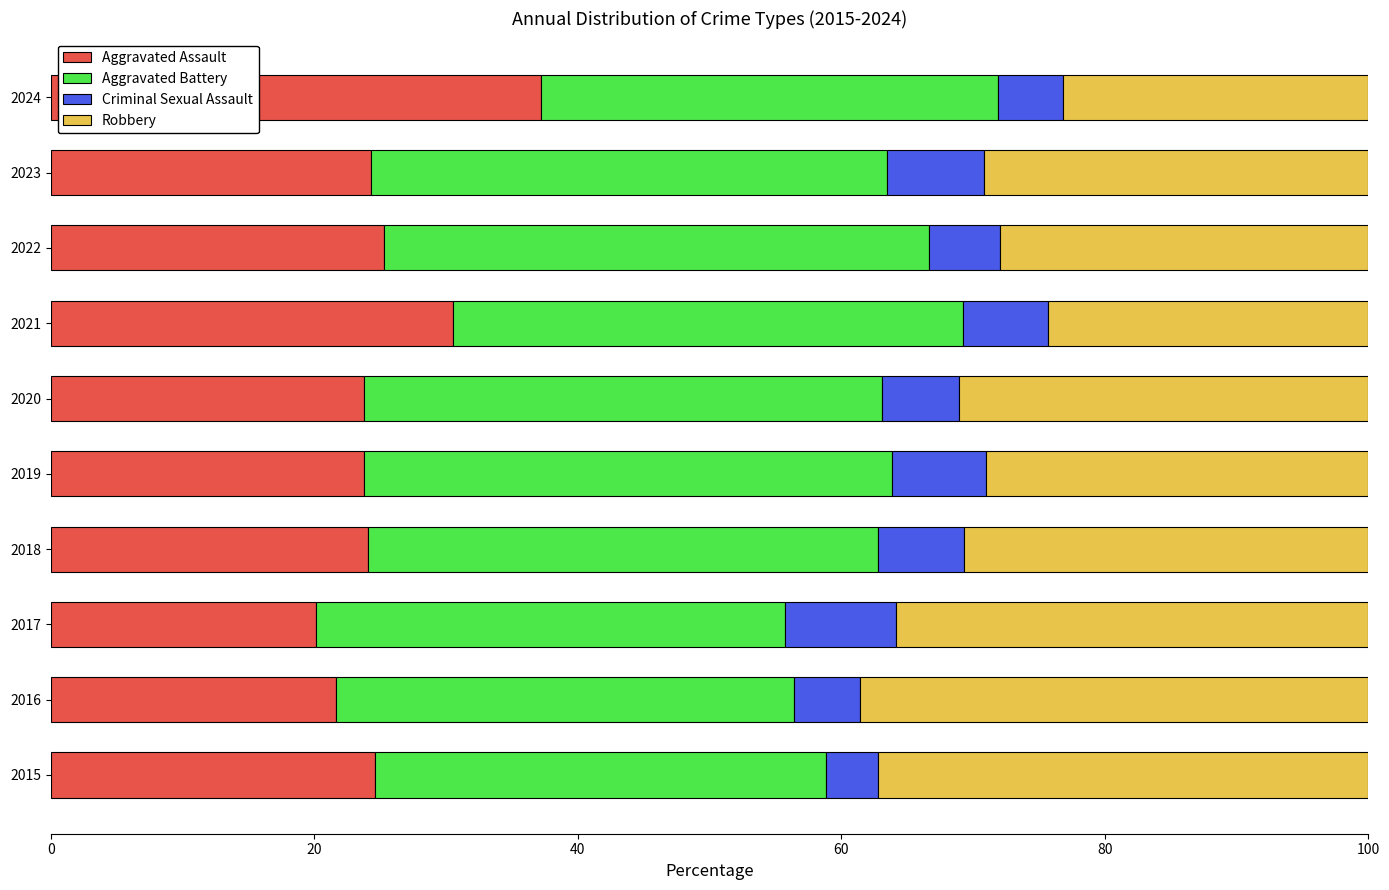

What is the sum of all Aggravated Assault values?

255.3